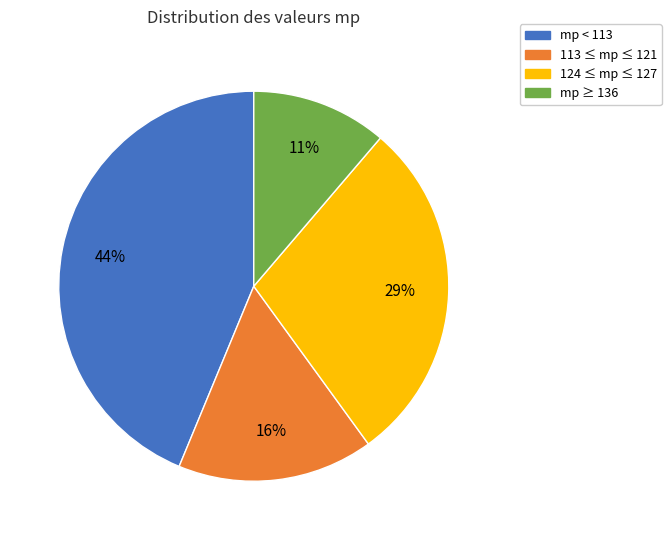

Does any single category account for the majority?

No